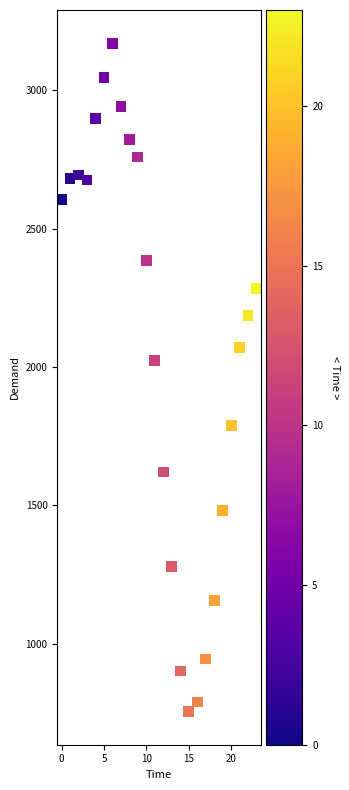

What Y value in the scatter plot is closest to 1962?

2024